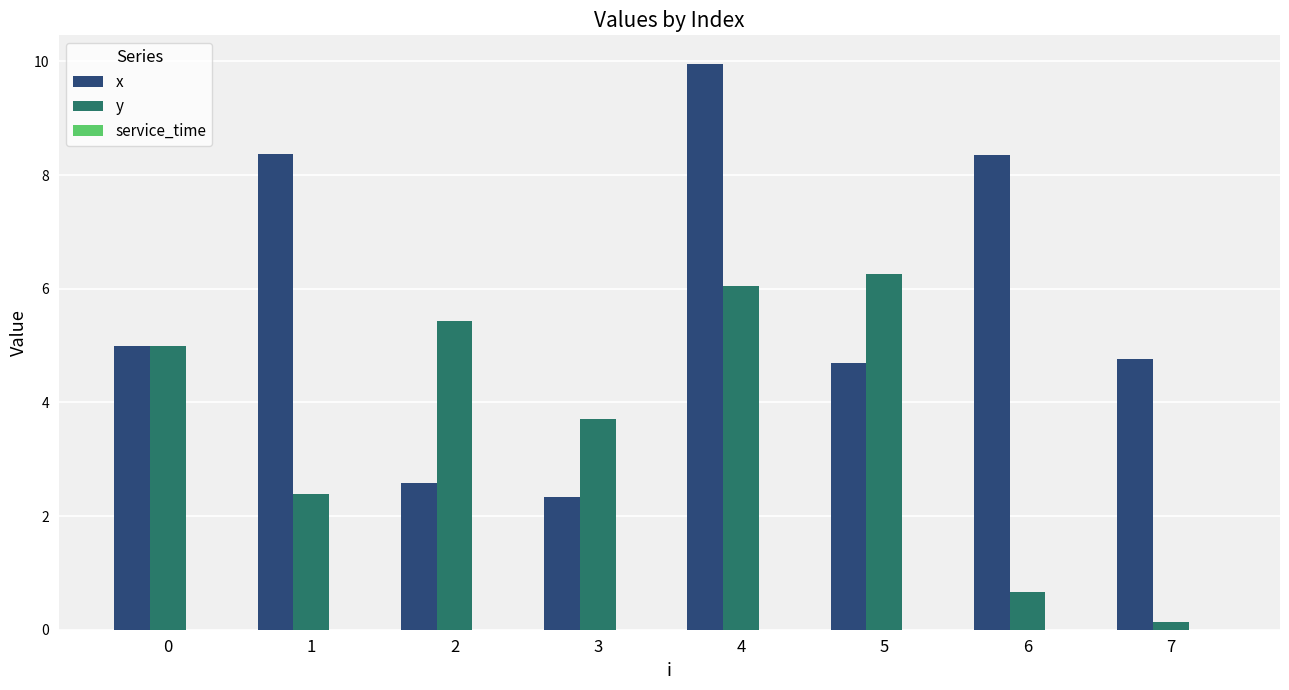

What is the highest value of the y series?

6.3